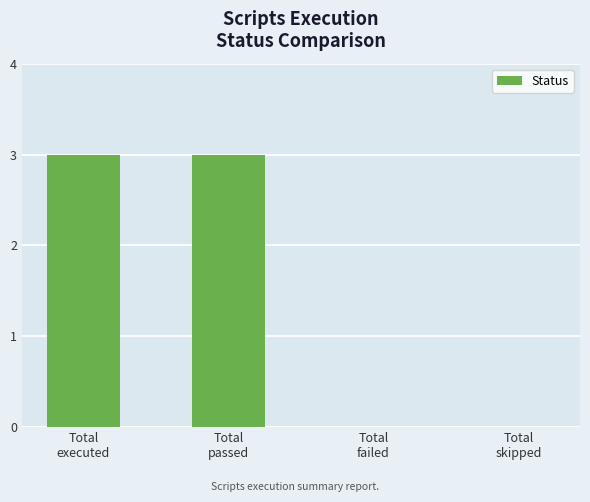

How many distinct data groups are displayed?

1